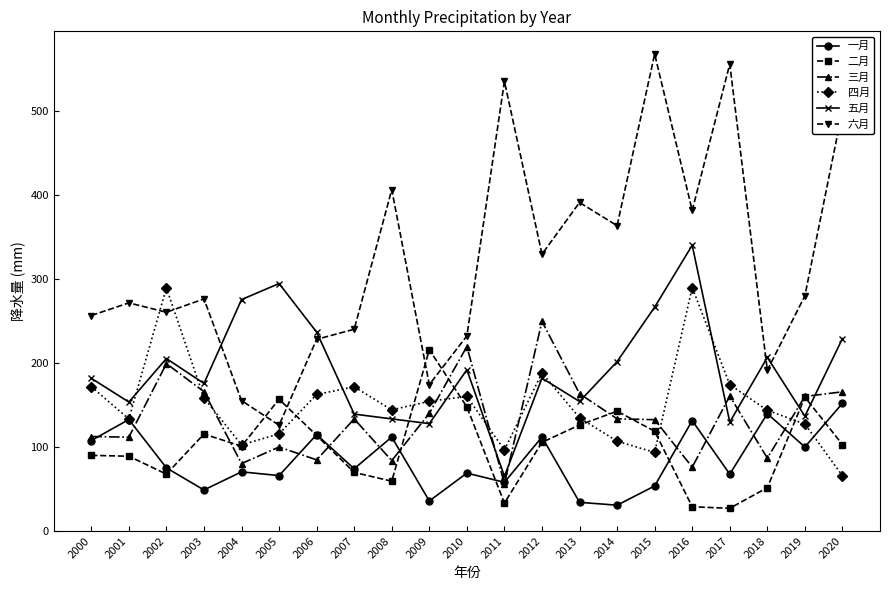

What is the sum of the 五月 values at 2001 and 2020?

382.4